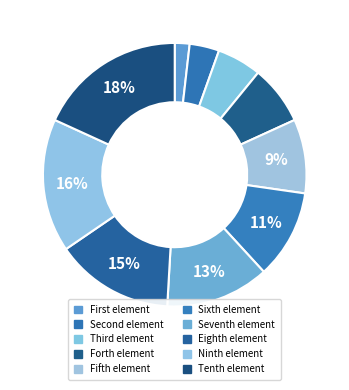

To the nearest percent, what is the difference between the largest and smallest slice percentages?

16%